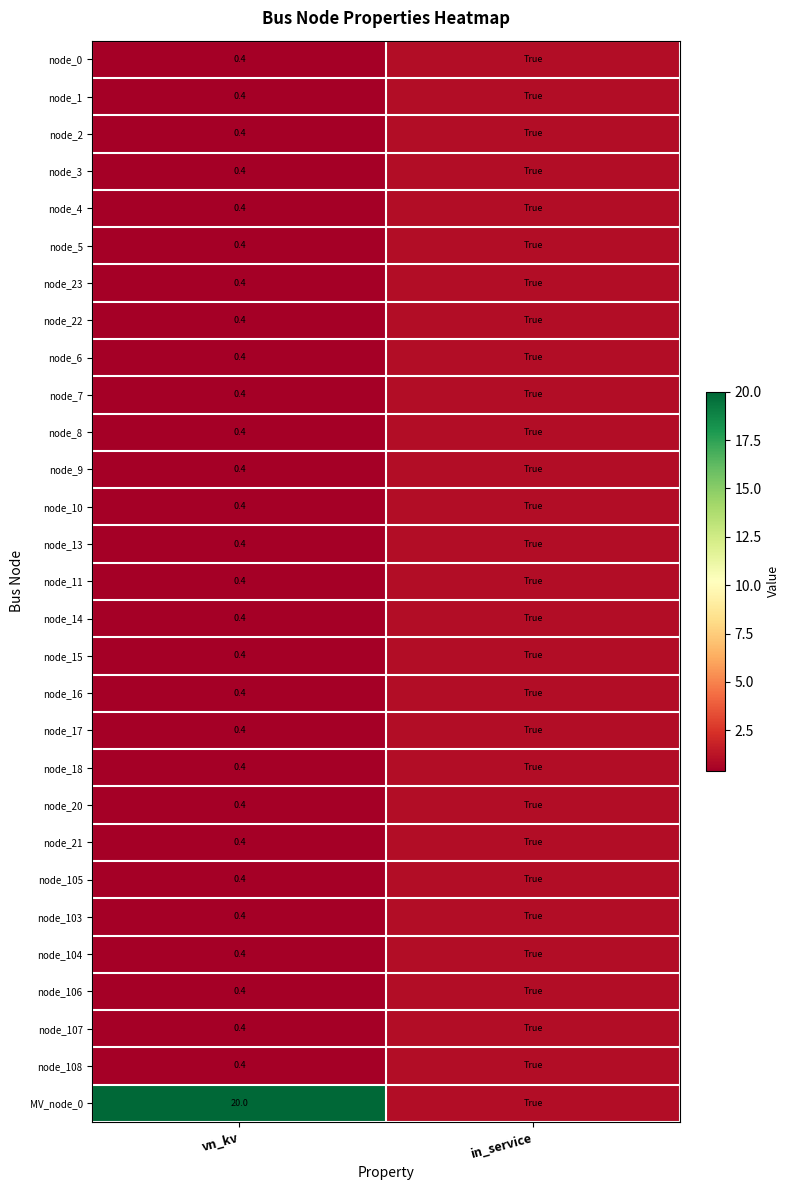

At which category is the sum across all series the highest?

vn_kv